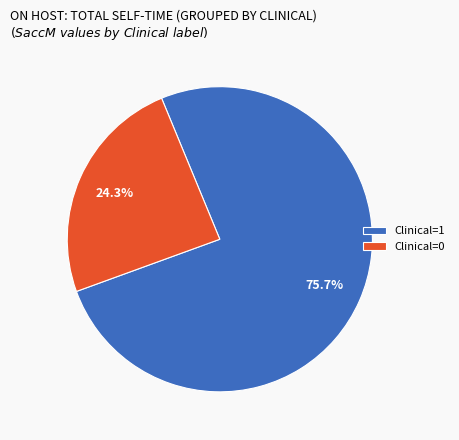

How many segments does this pie chart have?

2